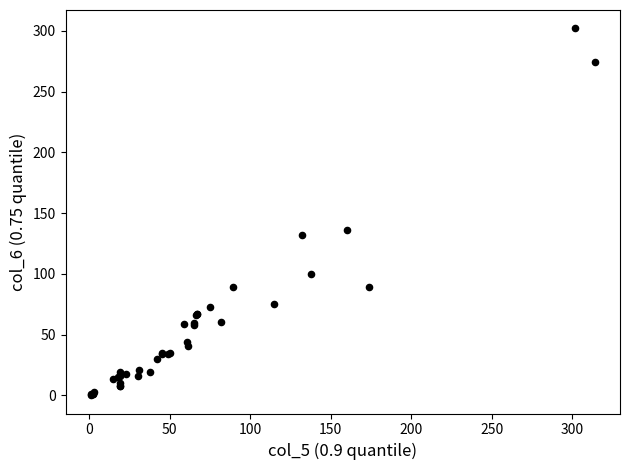

What Y value in the scatter plot is closest to 151?

136.0